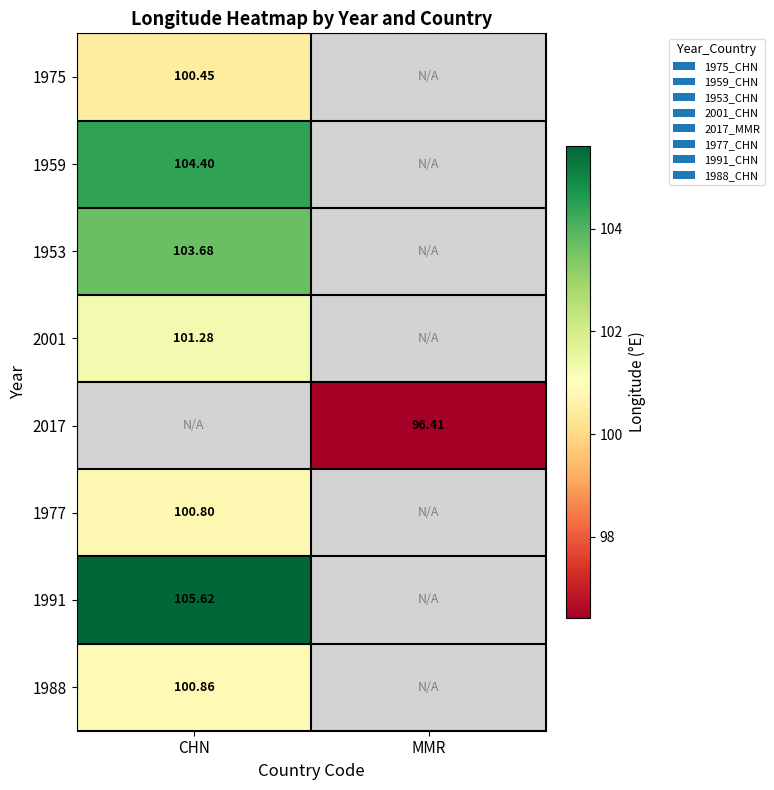

At which label does 1975 reach its peak?

CHN